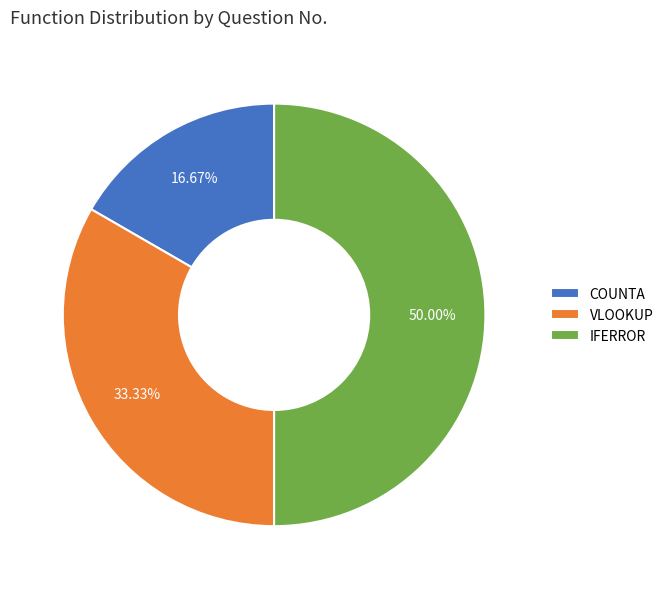

How many slices are in this pie chart?

3